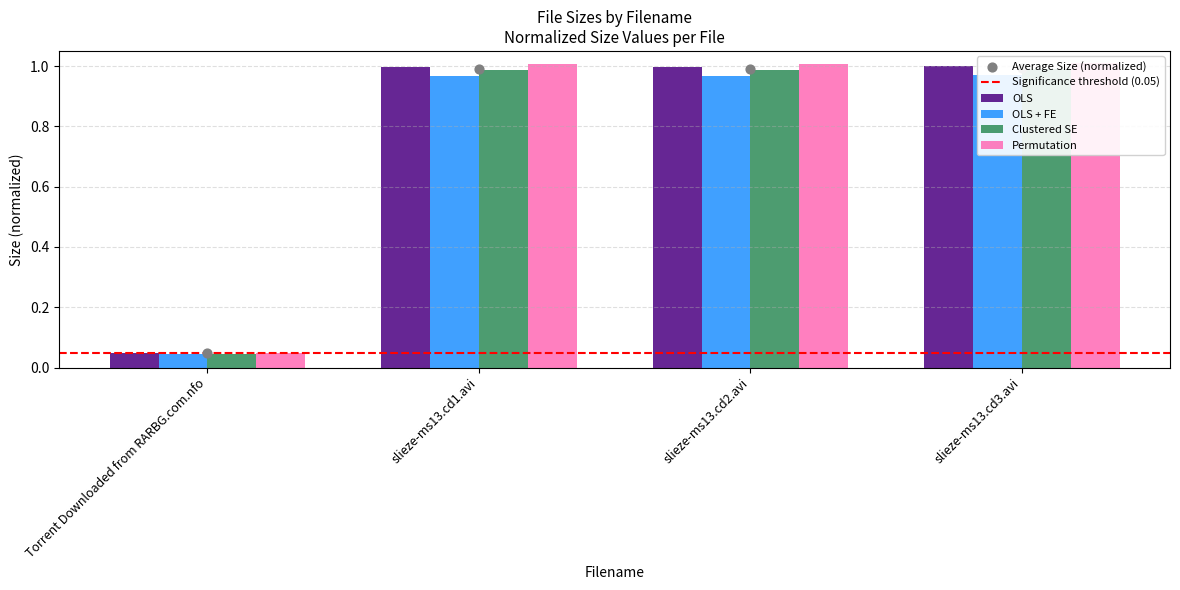

Between slieze-ms13.cd1.avi and slieze-ms13.cd3.avi, which is larger?

slieze-ms13.cd3.avi